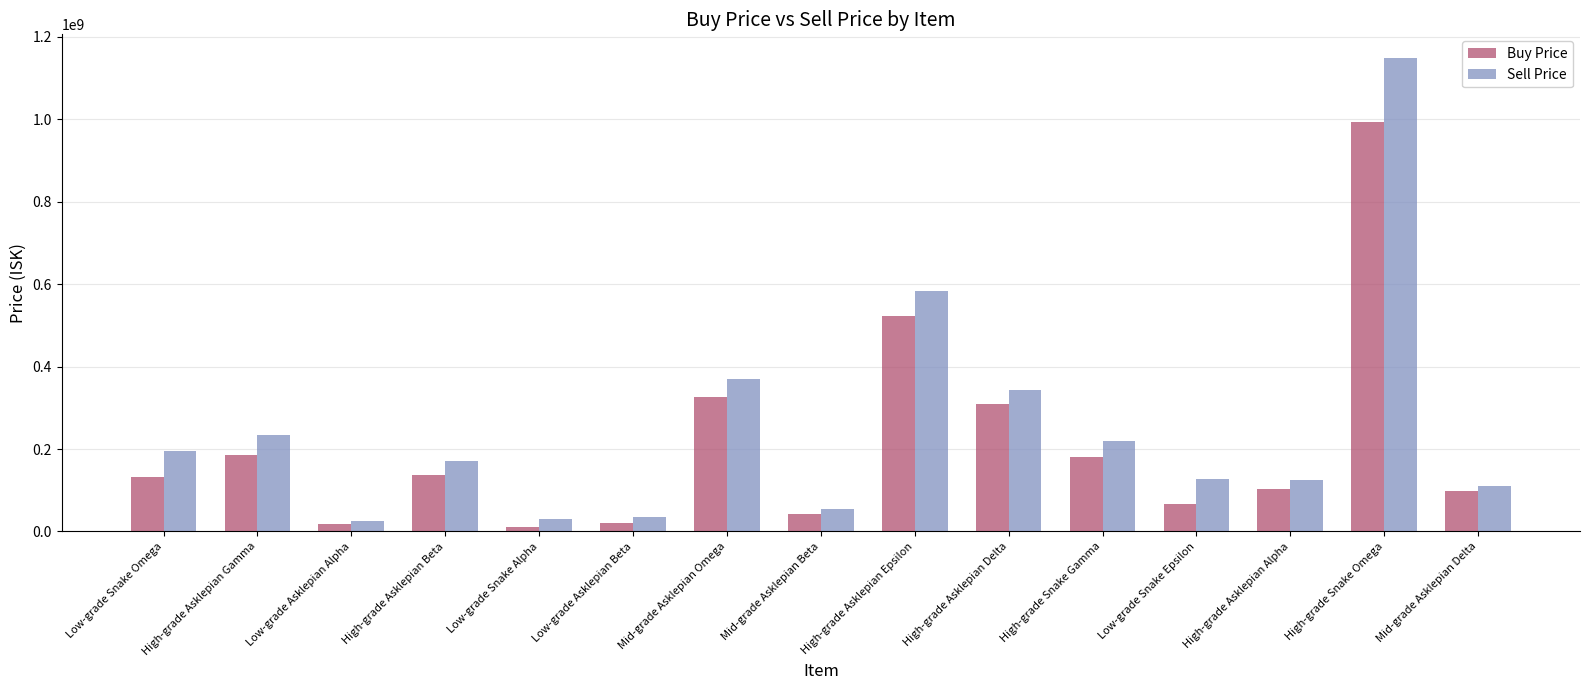

What is the average value of the Buy Price series?

209867222